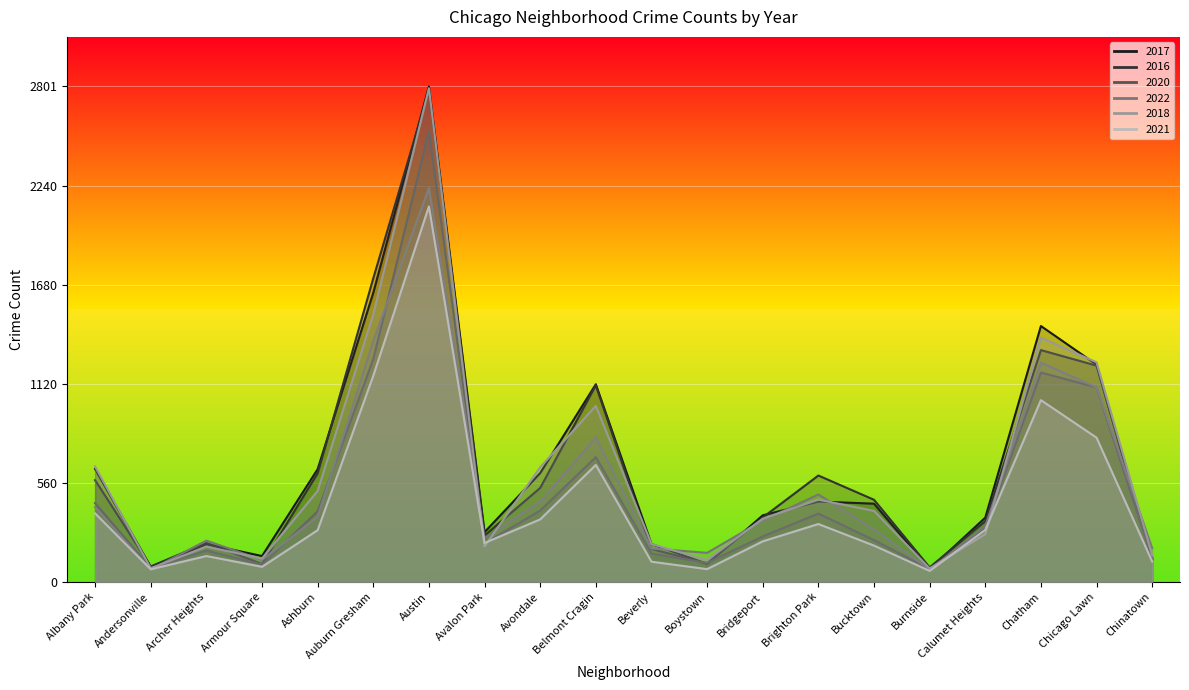

What is the sum of all 2016 values?

12829